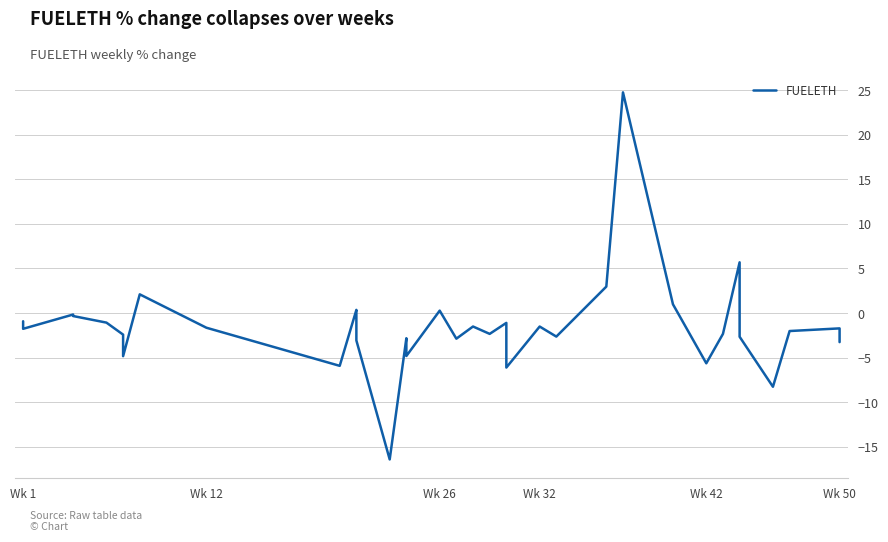

Does the chart have visible grid lines?

Yes